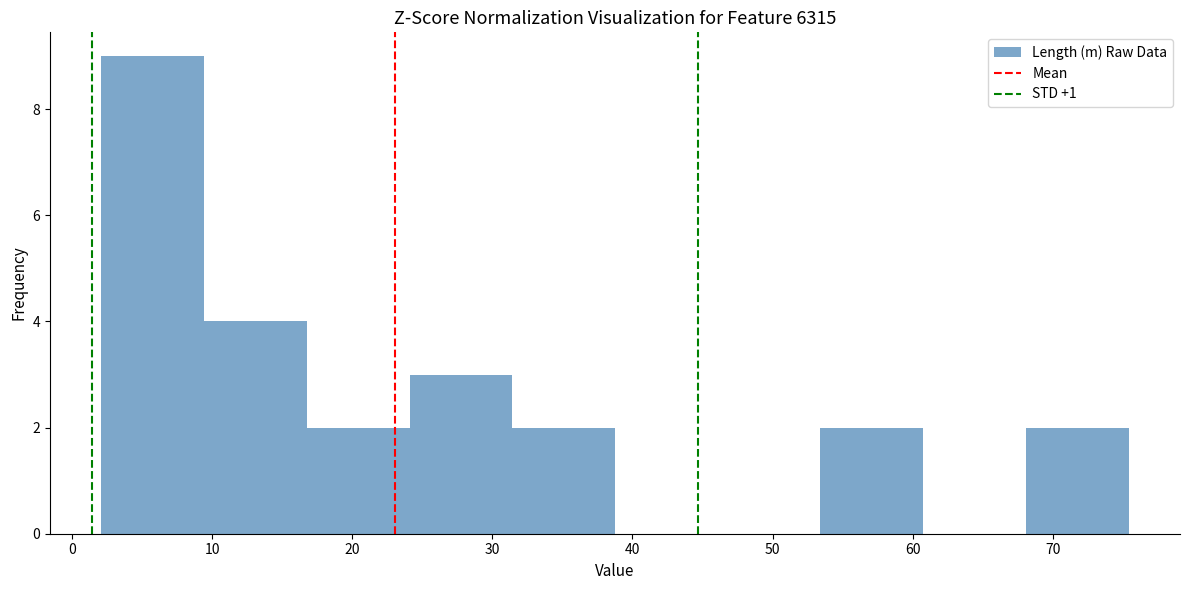

Which range on the x-axis has the tallest bar?

2 to 9